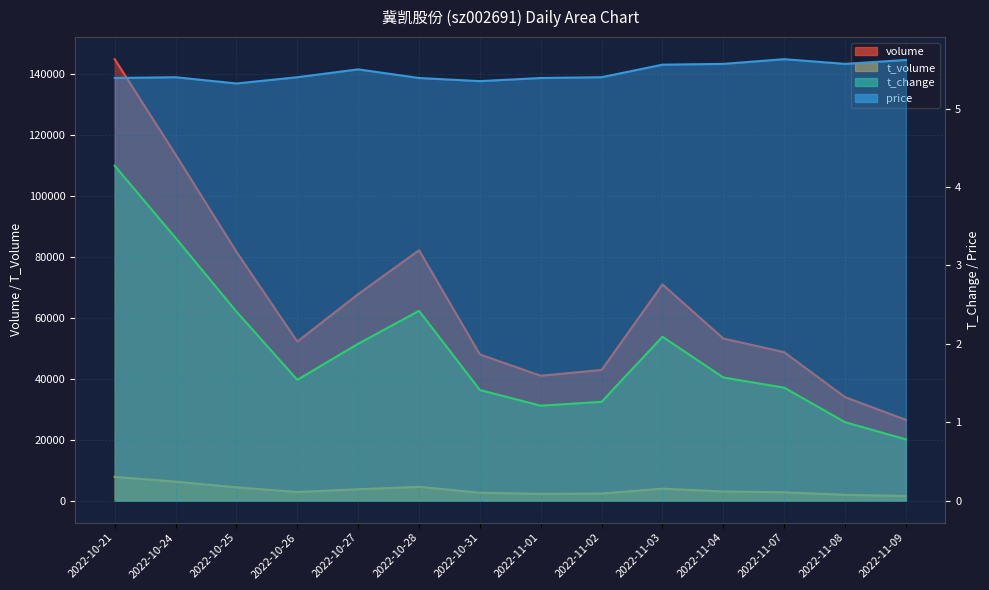

Which series has the widest spread of values?

volume